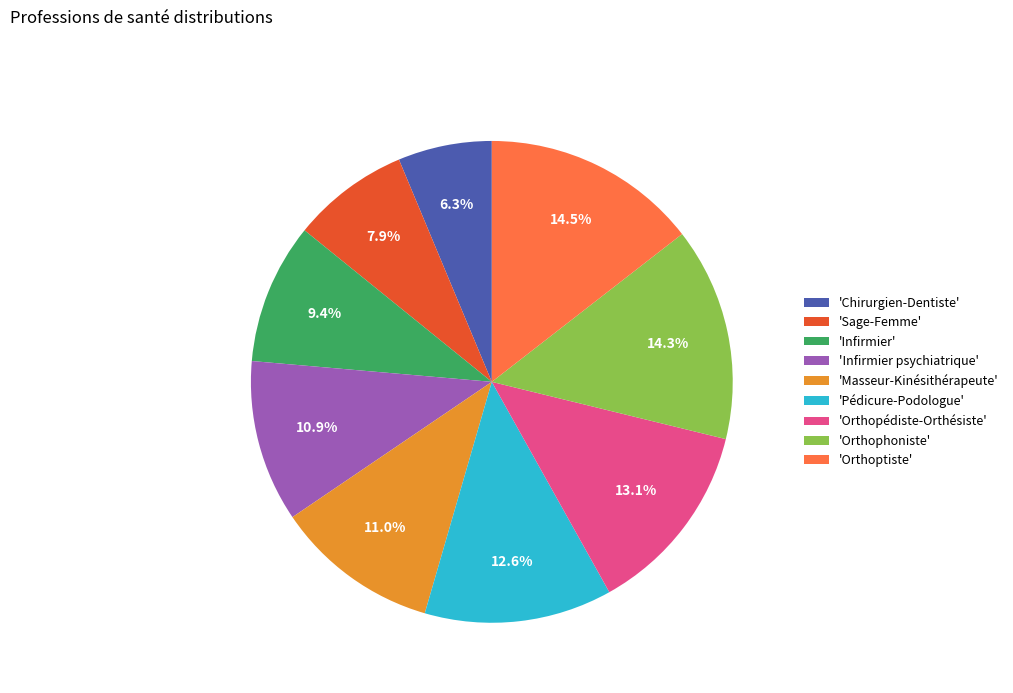

To the nearest percent, what is the difference between the largest and smallest slice percentages?

8%